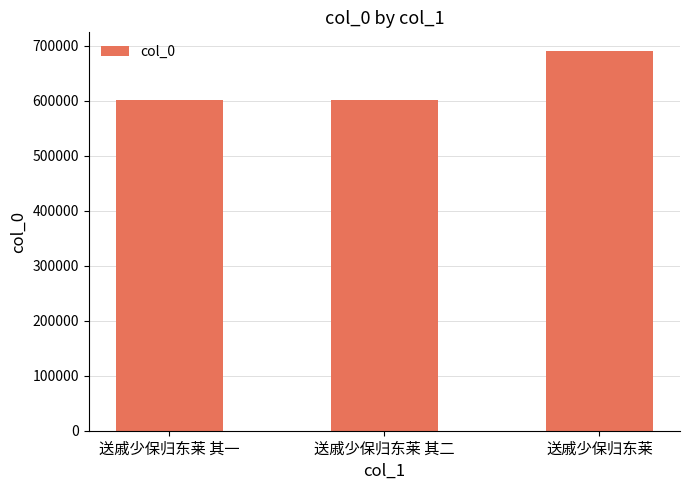

True or false: the data shows 601204 at 送戚少保归东莱 其一.

True